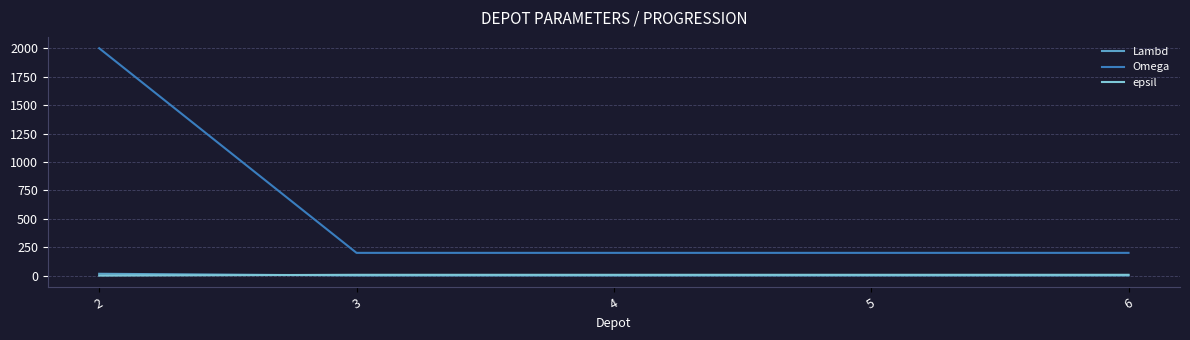

Is the value of epsil at 4 greater than the value of Omega at 4?

No